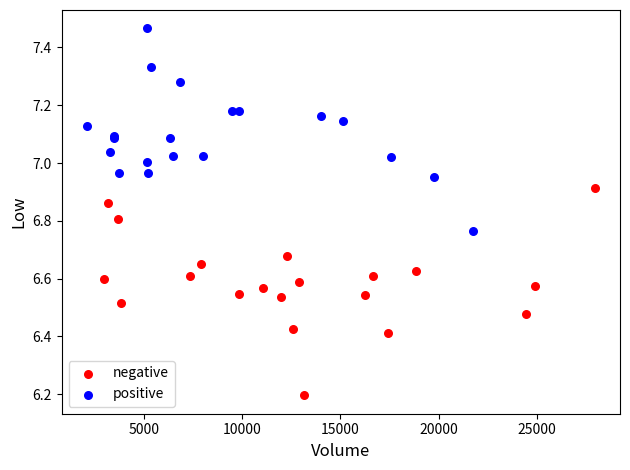

Which series reaches the minimum Y coordinate?

negative